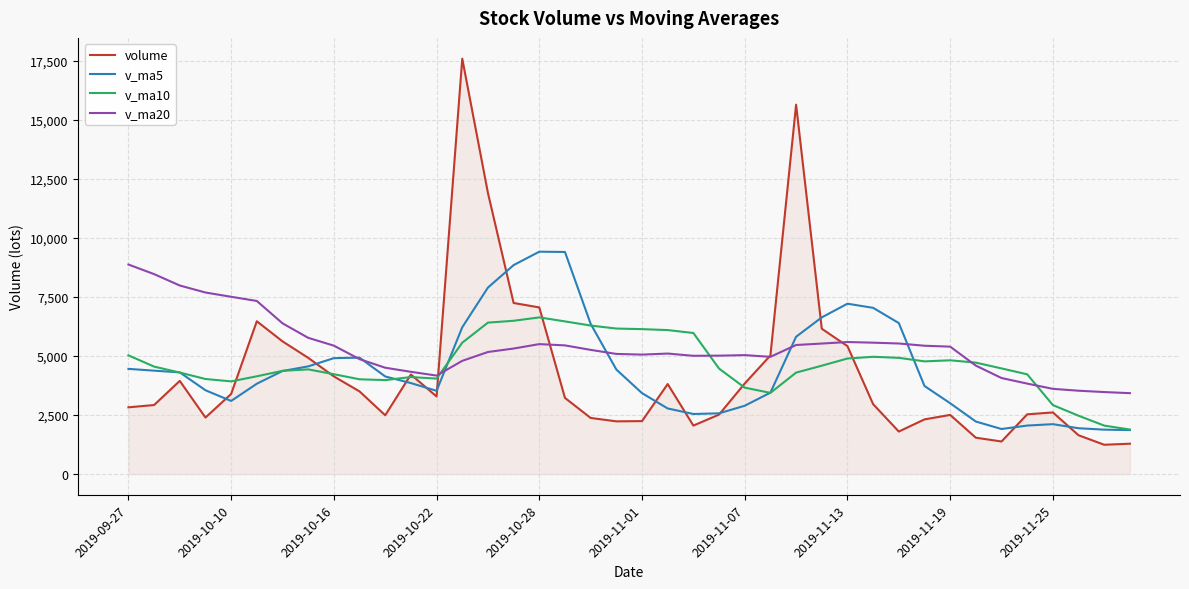

What is the maximum value for v_ma5?

9413.3